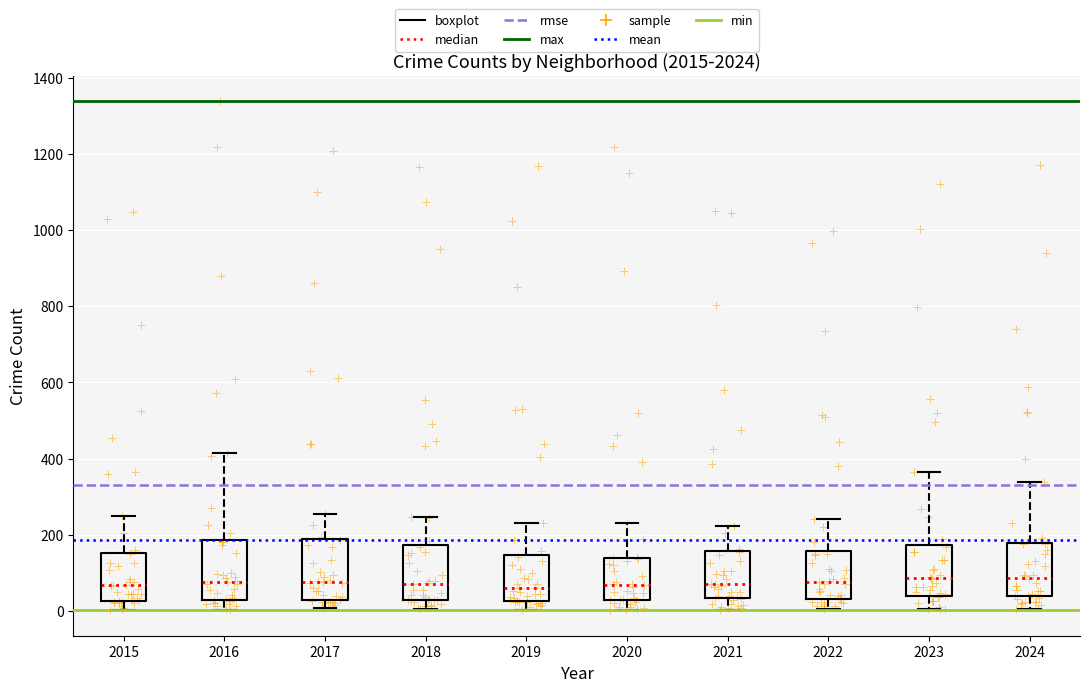

Where does the lower whisker of the box at x = 2019 end on the y-axis? The values are not printed on the chart, so give them approximately, as read against the axis.

0